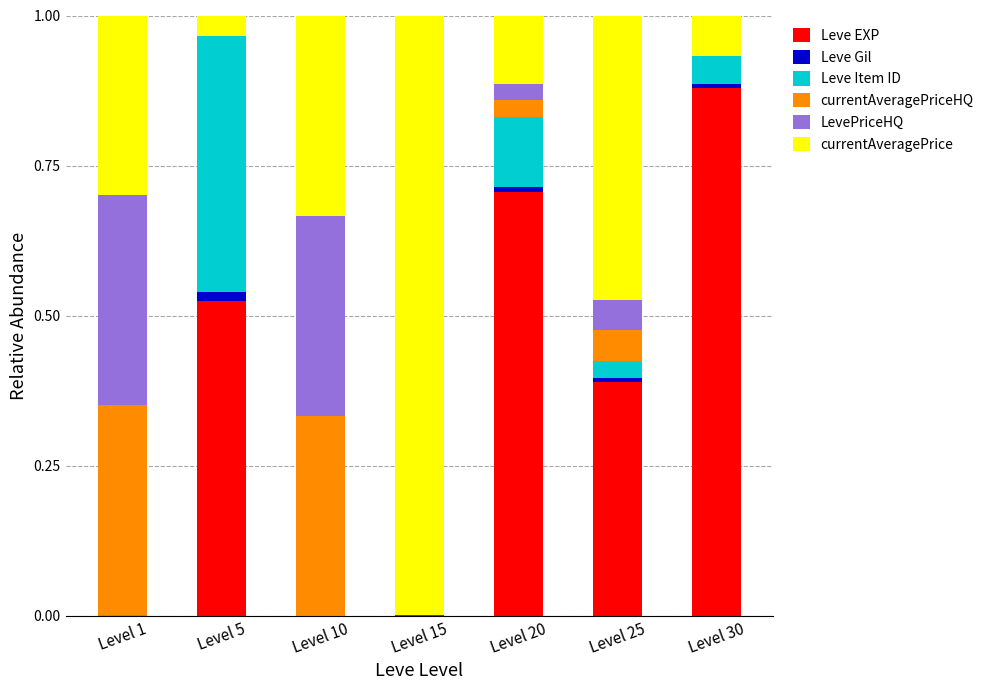

The value of currentAveragePrice at Level 20 is 0.2. True or false?

False